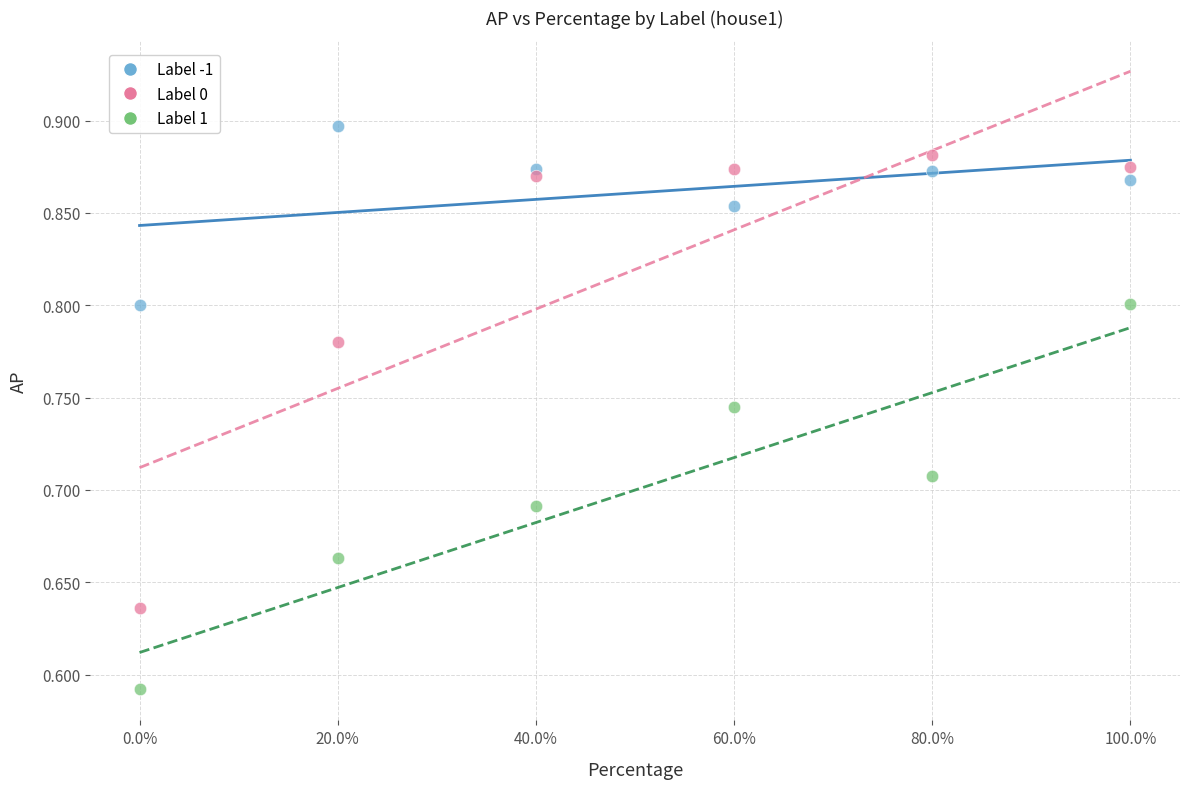

Which series reaches the minimum Y coordinate?

Label 1